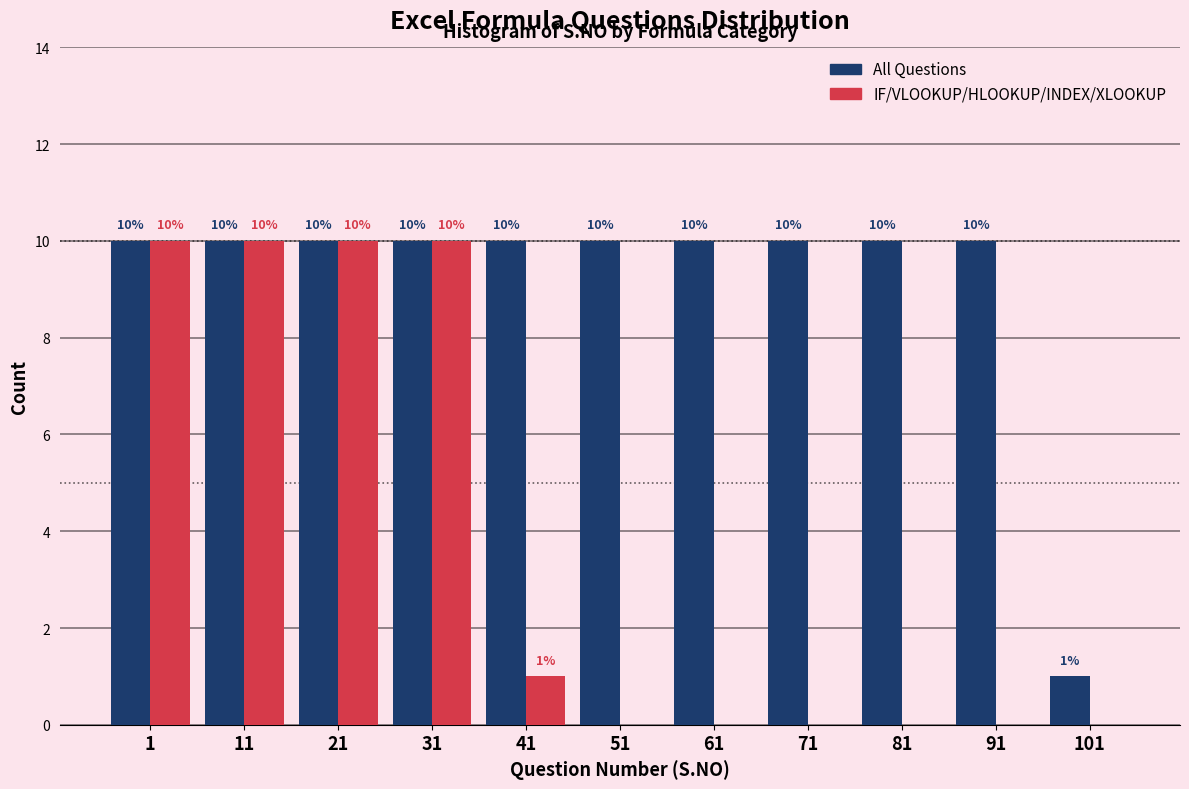

Reading right to left, transcribe all the data shown in this chart.

All Questions: 101=1	91=10	81=10	71=10	61=10	51=10	41=10	31=10	21=10	11=10	1=10
IF/VLOOKUP/HLOOKUP/INDEX/XLOOKUP: 101=0	91=0	81=0	71=0	61=0	51=0	41=1	31=10	21=10	11=10	1=10